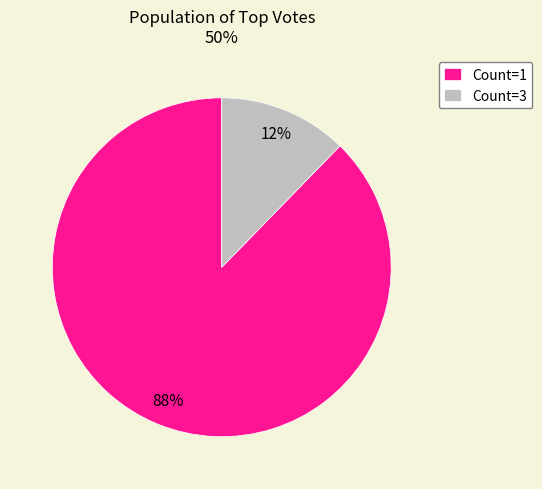

Does any single category account for the majority?

Yes